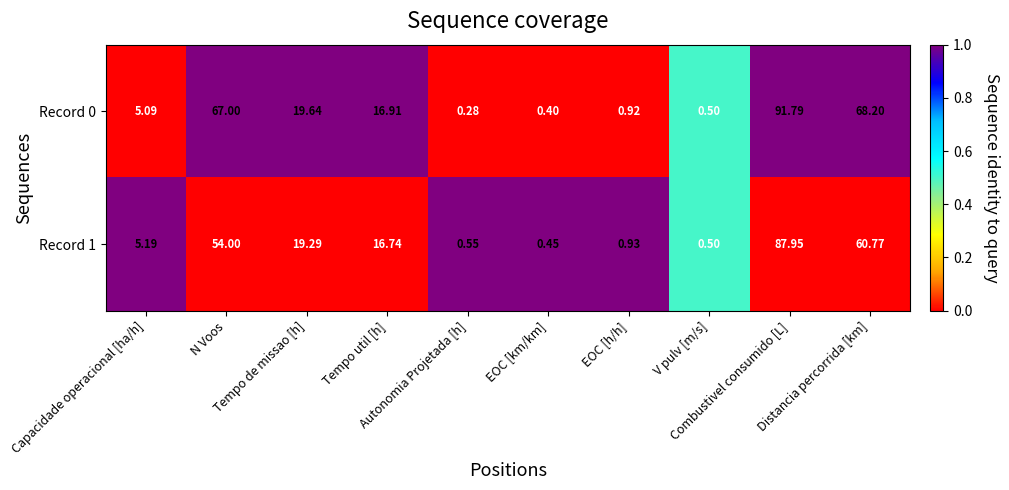

Count the number of categories in the chart.

10